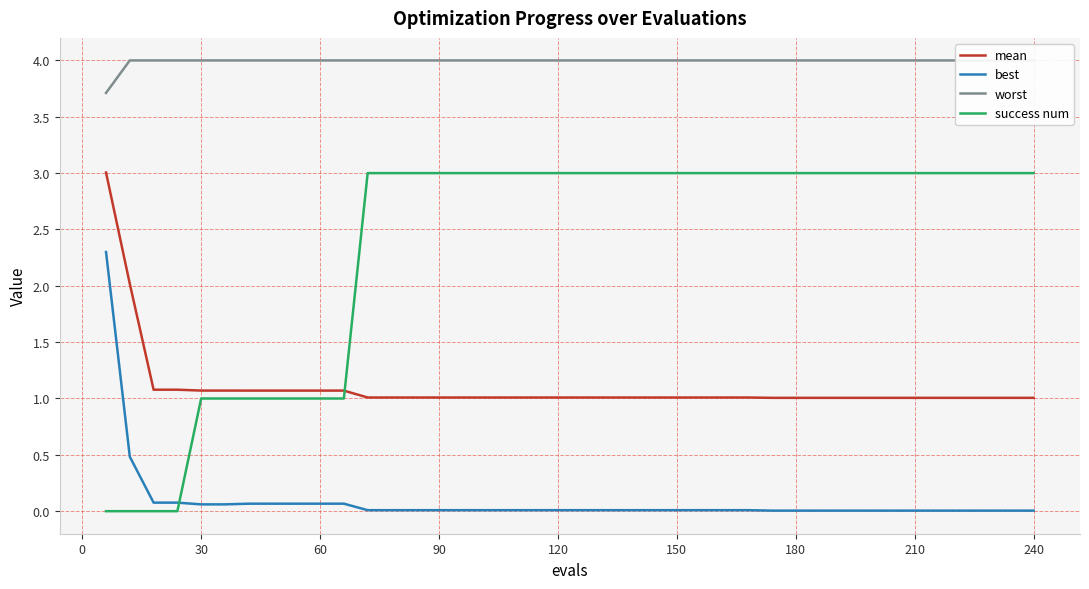

The value of best at 90 is 0.0. True or false?

True